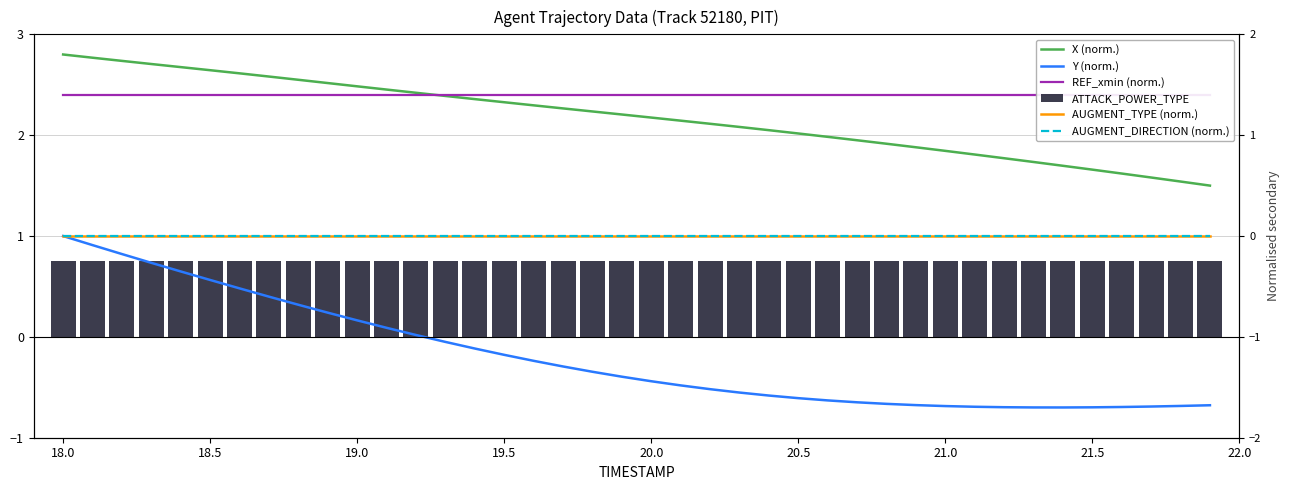

Are the bars horizontal?

No